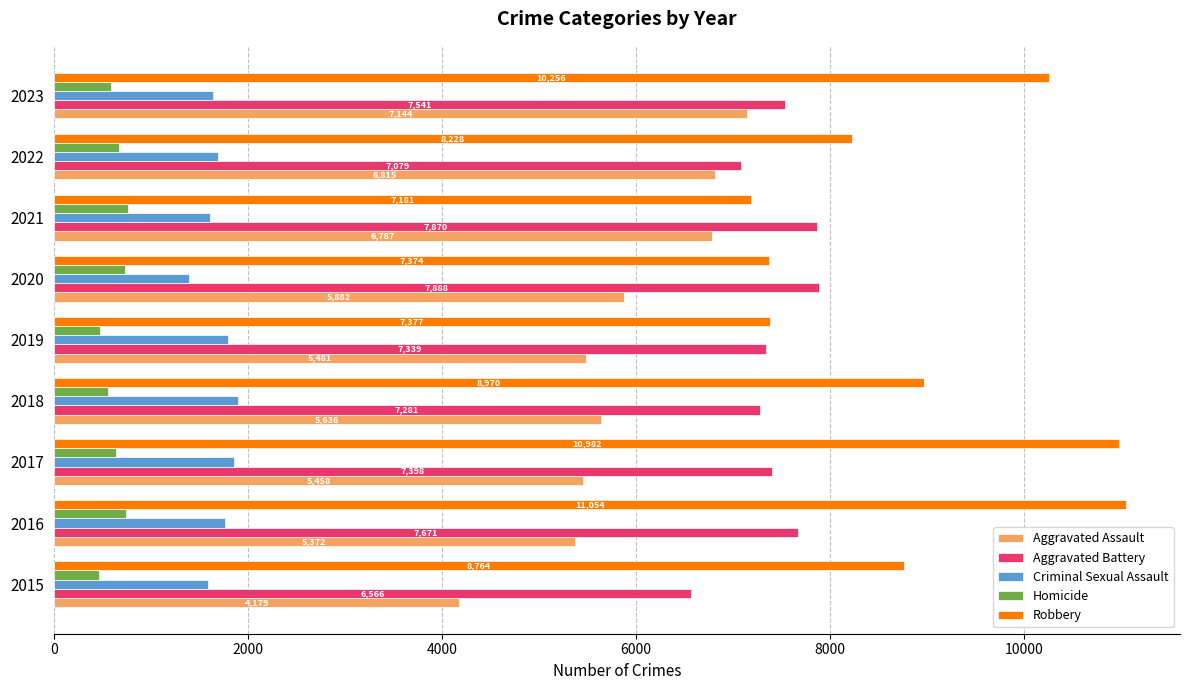

What is the minimum value shown in the chart?

469